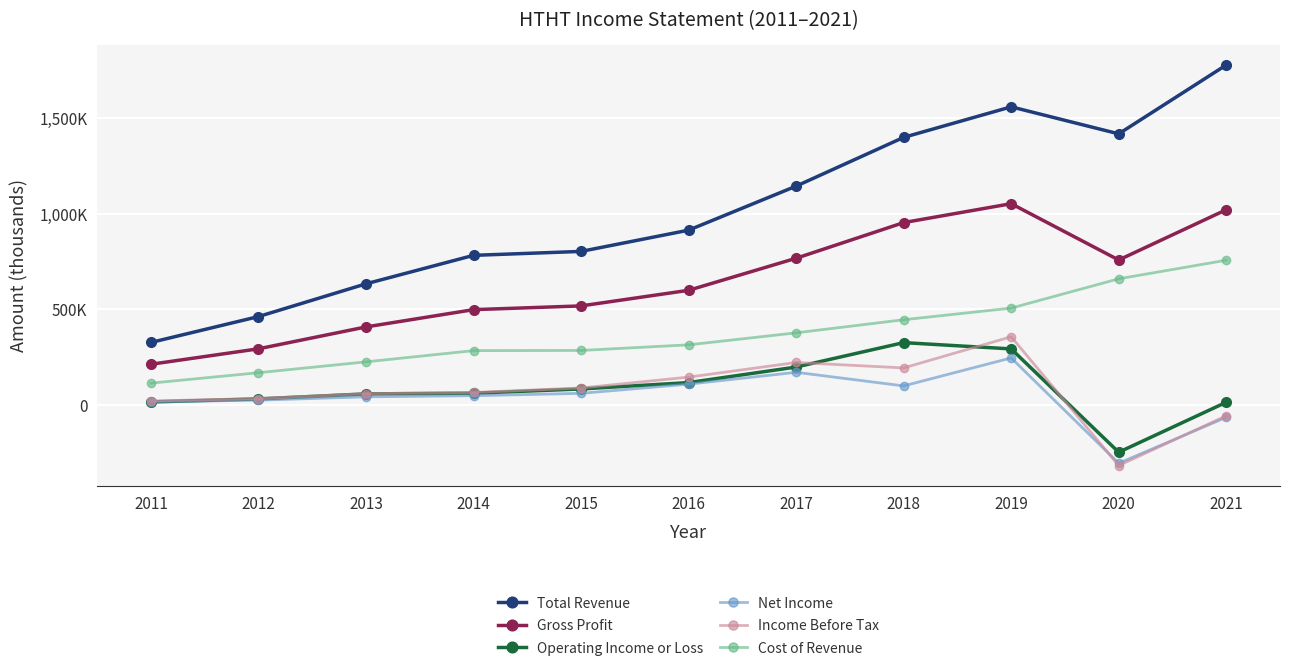

Reading left to right, what are all the values shown in this chart?

Total Revenue: 327200	462700	634100	783200	803800	915000	1145500	1400800	1560700	1419300	1779700
Gross Profit: 213000	293900	408500	498900	518500	600200	768000	954600	1053700	758900	1022000
Operating Income or Loss: 15600	31500	57900	61400	83700	117100	198500	326300	293400	-247500	14100
Net Income: 16700	25100	42600	48500	60800	108900	170900	99700	246200	-305100	-64700
Income Before Tax: 20800	33500	59100	65300	88900	145700	222300	193900	357000	-317200	-56800
Cost of Revenue: 114200	168800	225600	284400	285300	314700	377500	446100	507000	660400	757700